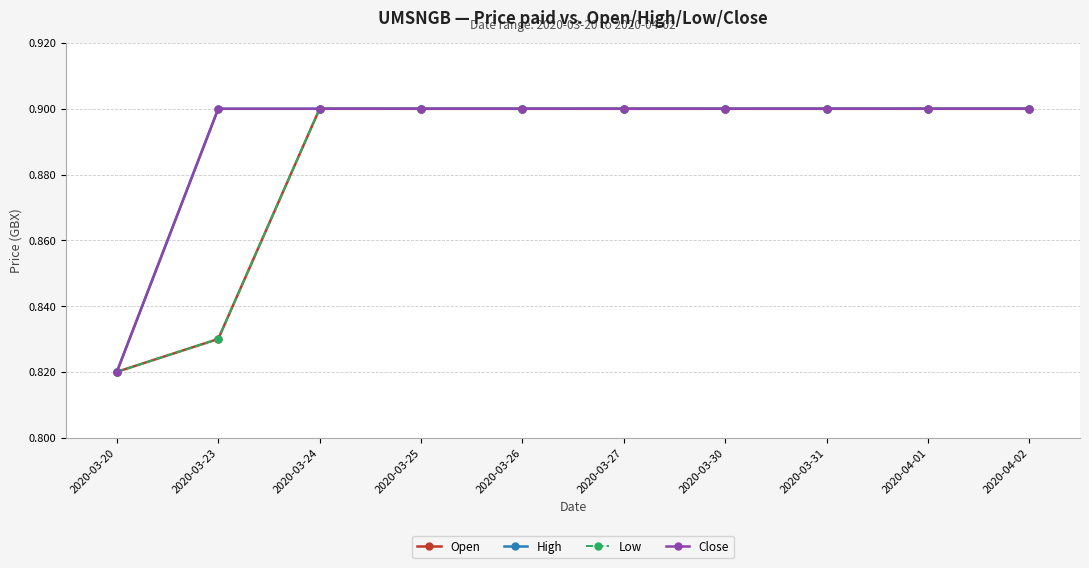

Rank the series by their maximum value, from highest to lowest.

Open, High, Low, Close